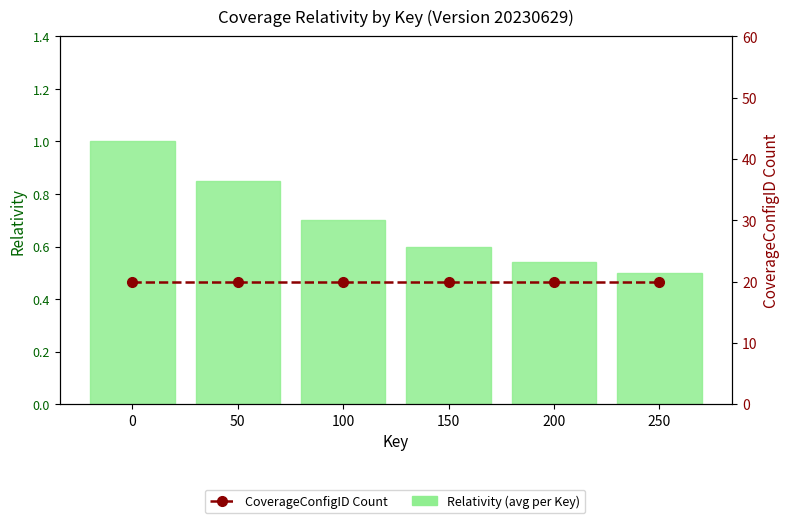

Is the value of CoverageConfigID Count at 250 greater than the value of Relativity (avg per Key) at 250?

Yes